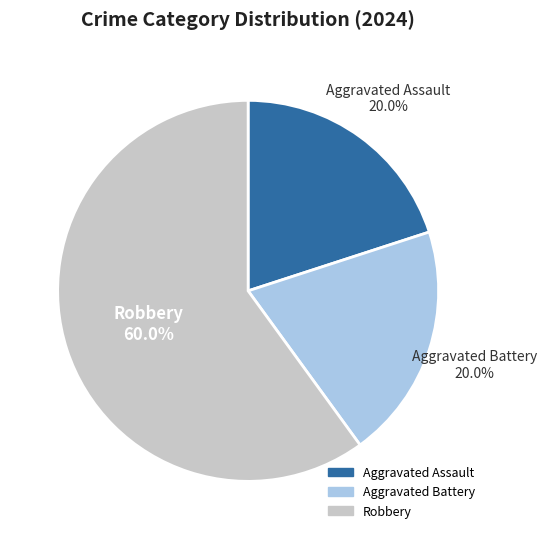

Does Aggravated Battery account for over 50% of the chart?

No